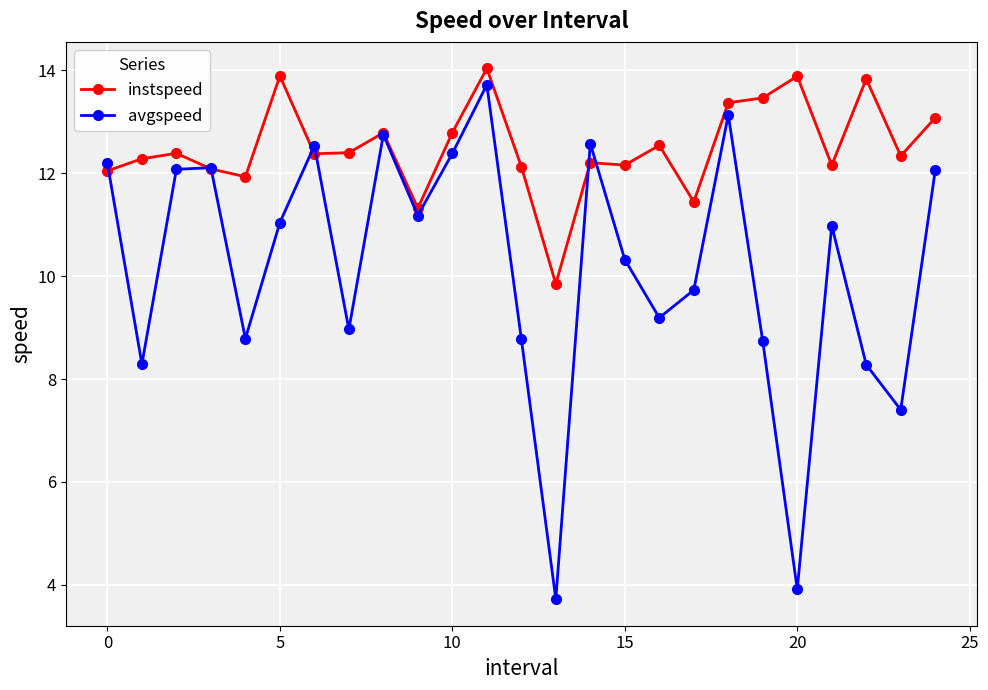

Count the number of data series in this chart.

2